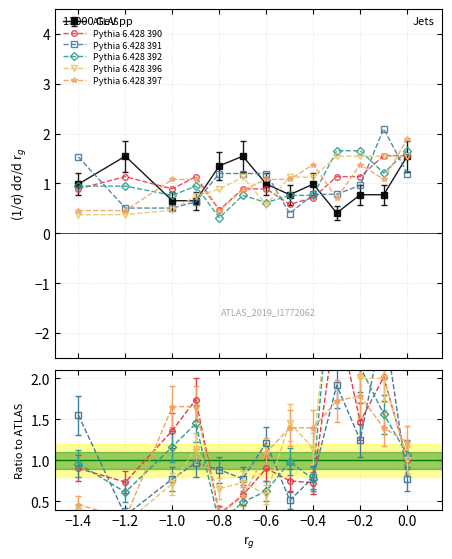

How many interior local valleys does the row_0 series have?

2